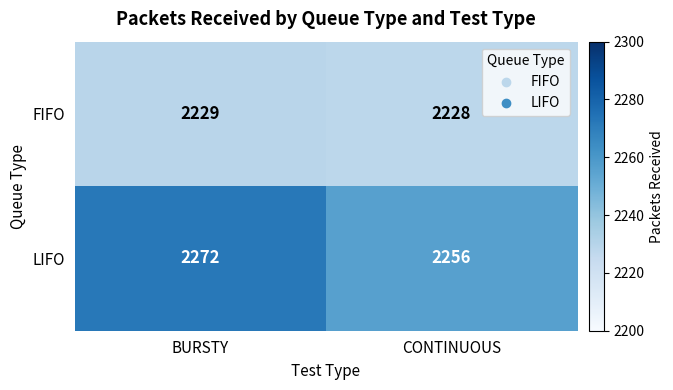

What is the difference between the highest and lowest values at CONTINUOUS?

28